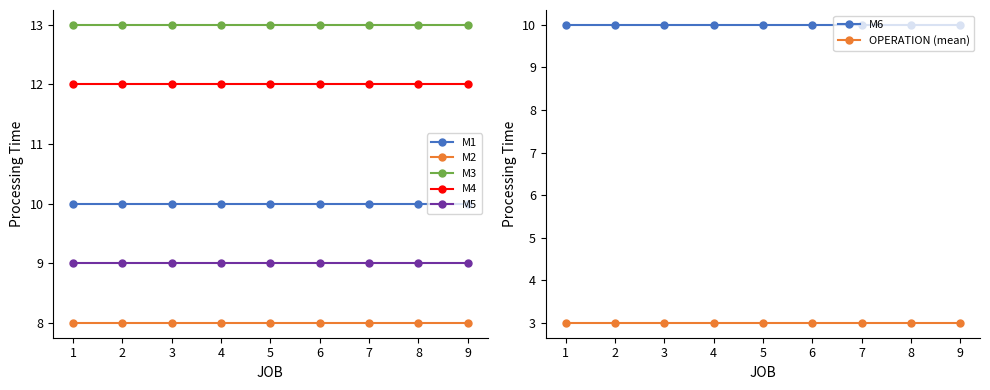

Is the value of M5 at 2 greater than the value of M1 at 5?

No